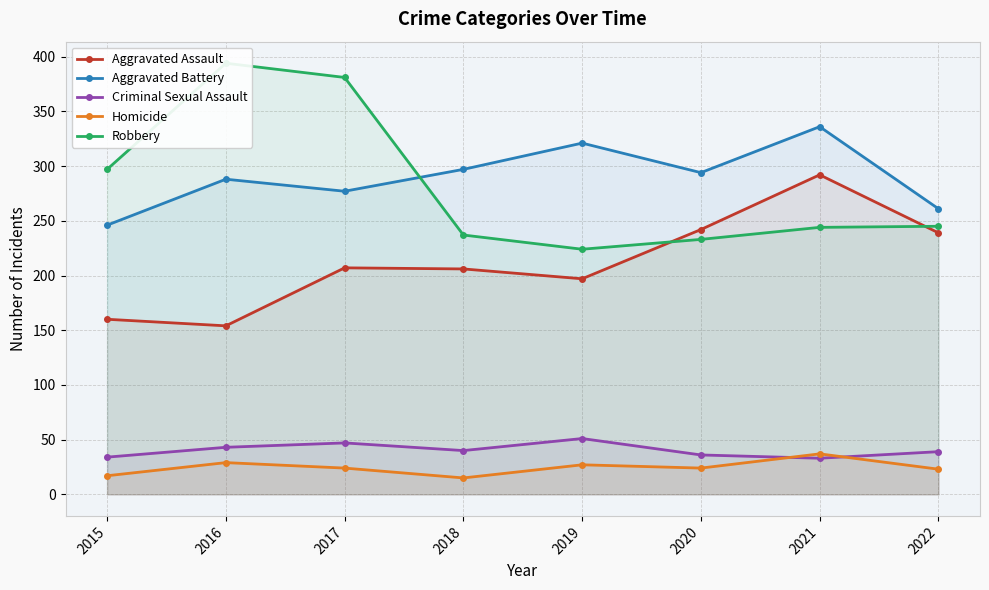

At which category is the sum across all series the highest?

2021